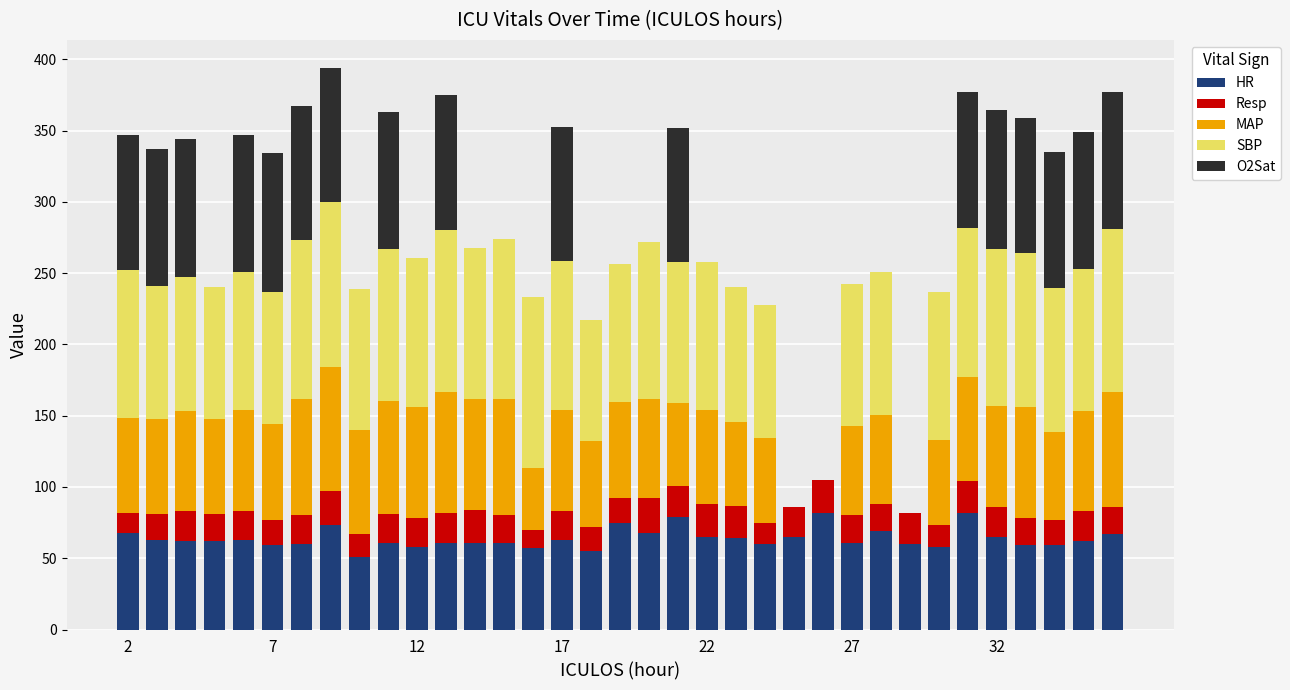

What is the highest value of the HR series?

82.0